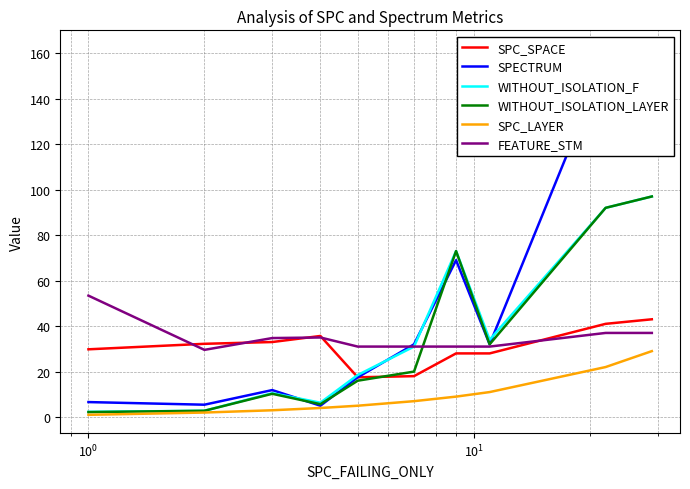

What is the highest value of the WITHOUT_ISOLATION_LAYER series?

97.0